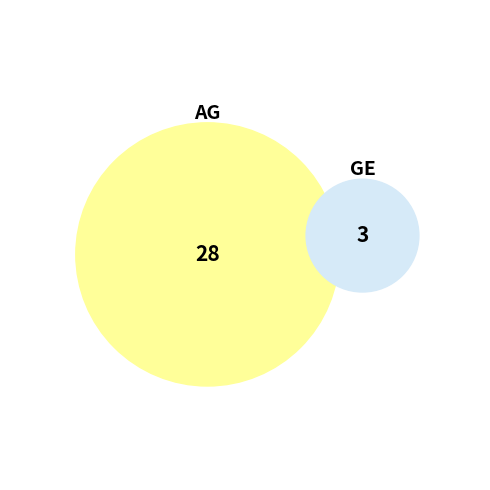

What is the smallest slice in the pie chart?

GE